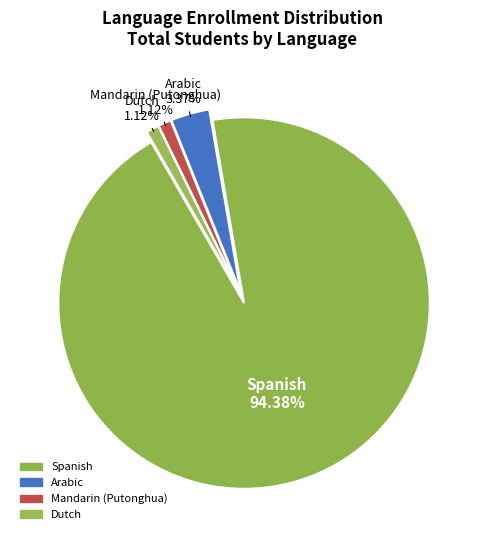

To the nearest percent, what is the difference between the Mandarin (Putonghua) and Spanish slice percentages?

93%